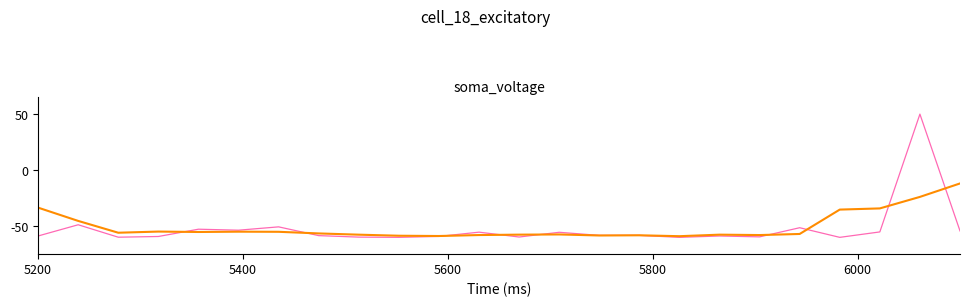

What is the minimum value shown in the chart?

-60.0